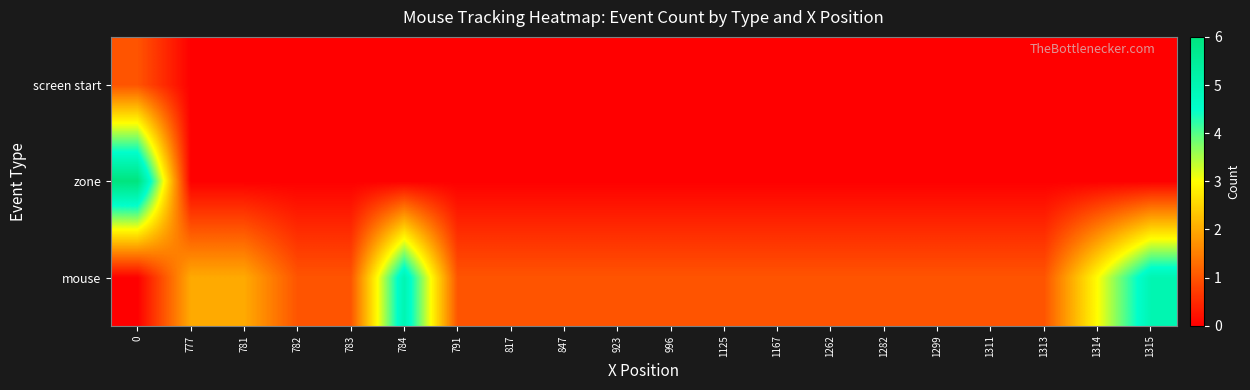

Reading right to left, list all the values displayed in this chart.

screen start: 1315=0	1314=0	1313=0	1311=0	1299=0	1282=0	1262=0	1167=0	1125=0	996=0	923=0	847=0	817=0	791=0	784=0	783=0	782=0	781=0	777=0	0=1
zone: 1315=0	1314=0	1313=0	1311=0	1299=0	1282=0	1262=0	1167=0	1125=0	996=0	923=0	847=0	817=0	791=0	784=0	783=0	782=0	781=0	777=0	0=6
mouse: 1315=5	1314=3	1313=1	1311=1	1299=1	1282=1	1262=1	1167=1	1125=1	996=1	923=1	847=1	817=1	791=1	784=5	783=1	782=1	781=2	777=2	0=0